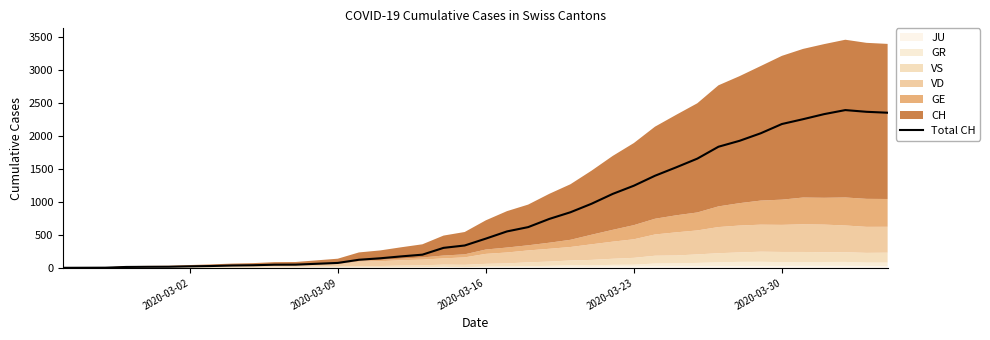

What is the value of the 37th point from the left?

2327